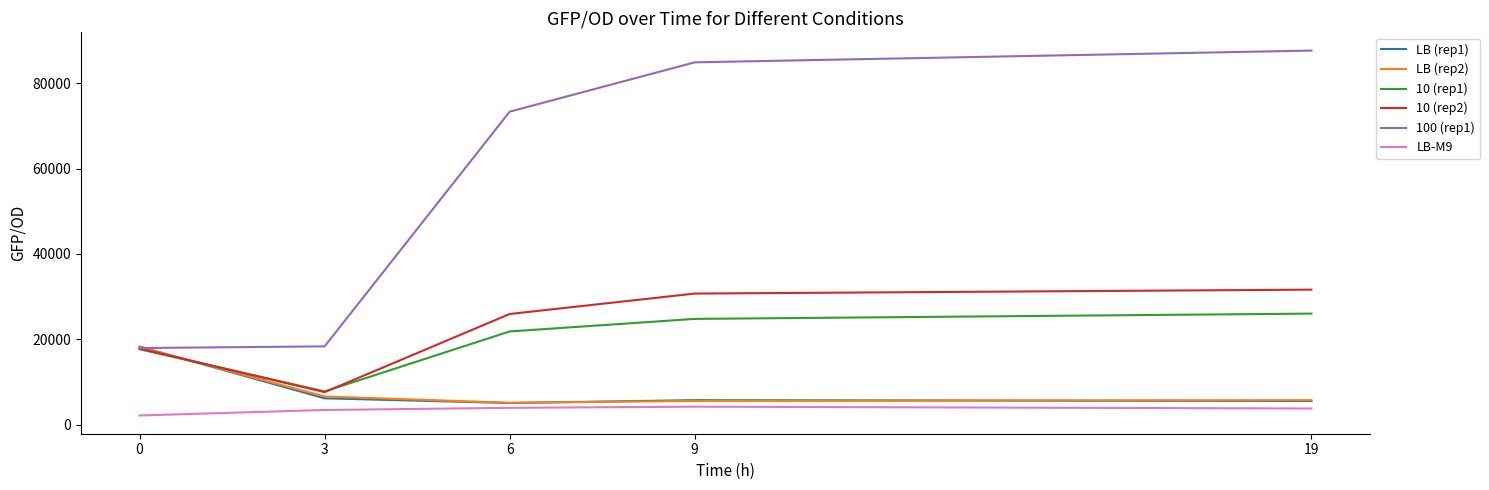

True or false: LB-M9 and 100 (rep1) intersect in this chart.

False